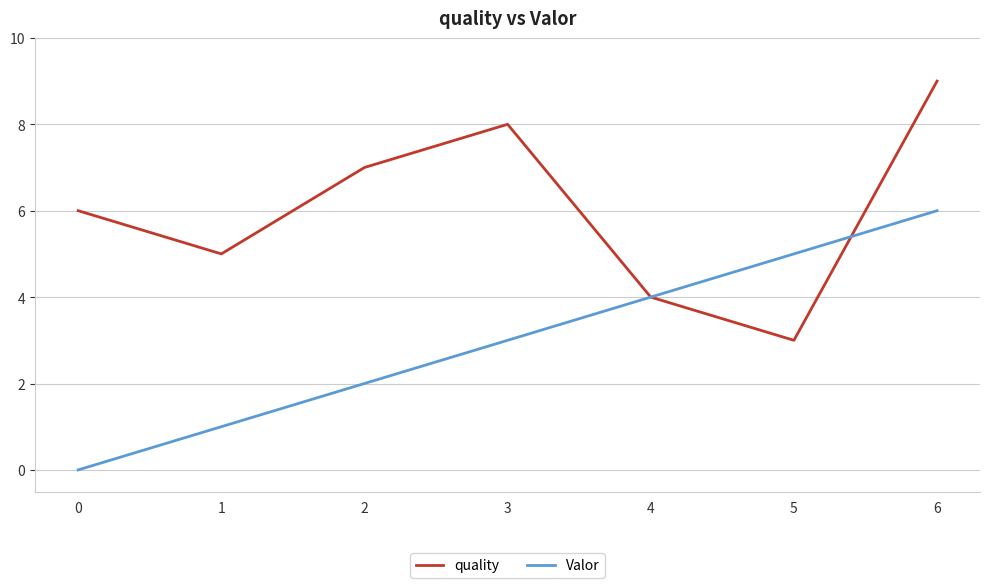

Reading right to left, transcribe all the data shown in this chart.

quality: 9	3	4	8	7	5	6
Valor: 6	5	4	3	2	1	0